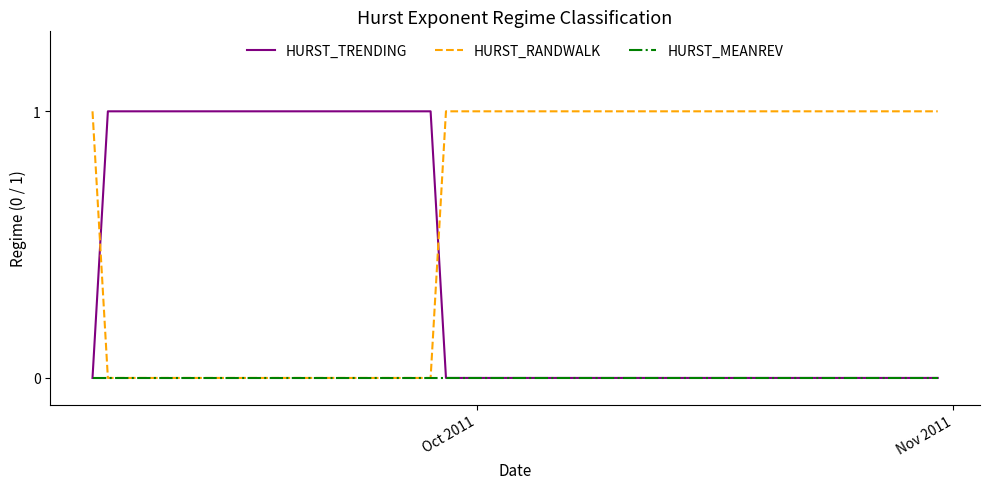

Rank the series by their average value, from highest to lowest.

HURST_RANDWALK, HURST_TRENDING, HURST_MEANREV